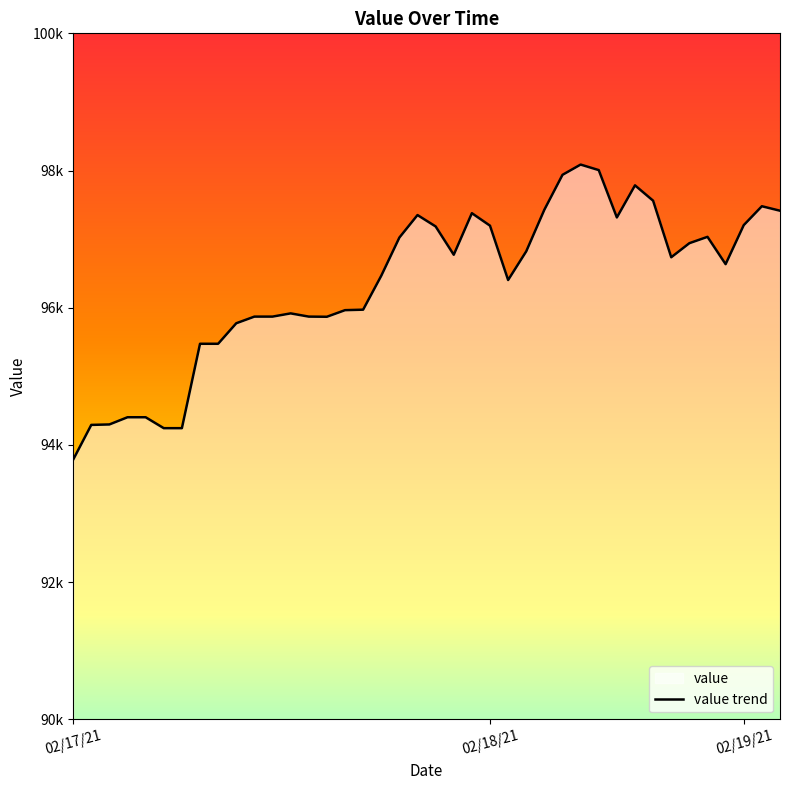

Reading right to left, extract all data points from this chart.

97414.1	97479.4	97203.9	96635.1	97033.2	96940.7	96735.7	97560.0	97784.0	97315.9	98006.2	98086.8	97937.4	97428.9	96822.1	96403.9	97196.1	97378.0	96772.3	97184.9	97350.9	97022.9	96465.9	95971.6	95964.4	95868.3	95870.4	95917.5	95870.4	95870.4	95773.6	95474.5	95474.5	94244.1	94244.1	94403.4	94403.4	94298.4	94291.8	93784.6